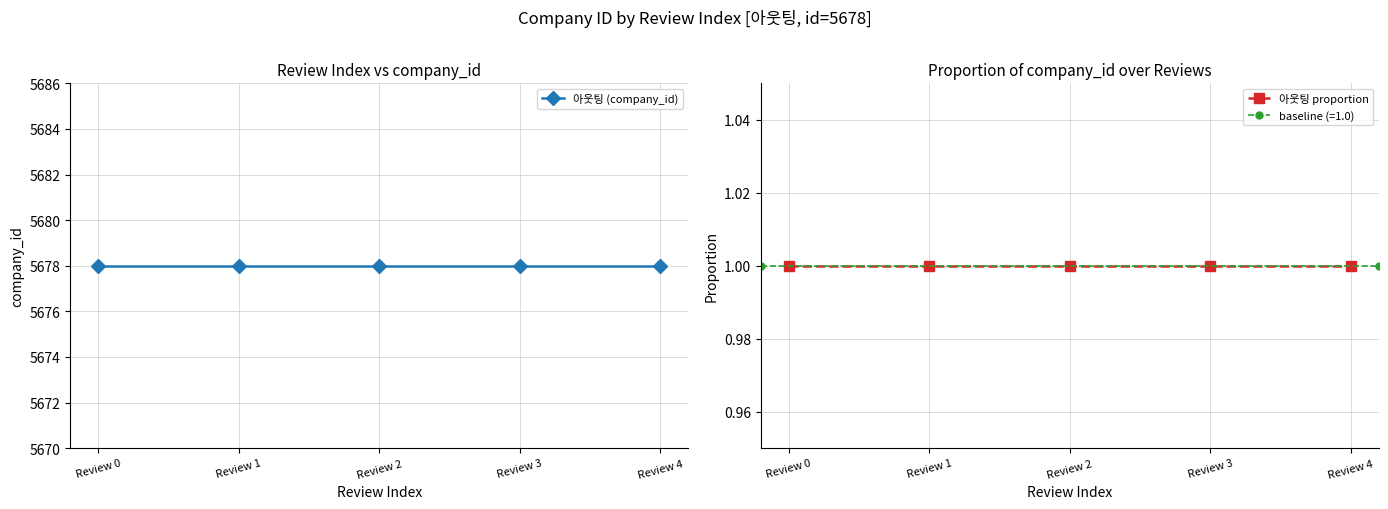

What is the total value across all series at Review 1?

5679